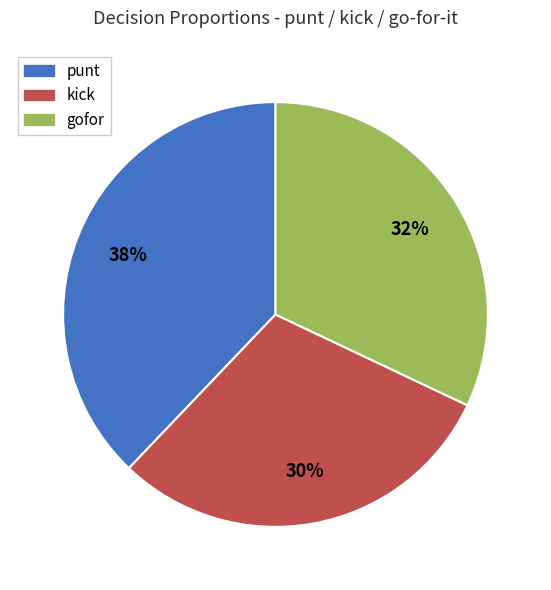

The punt slice represents 38% of the pie. True or false?

True